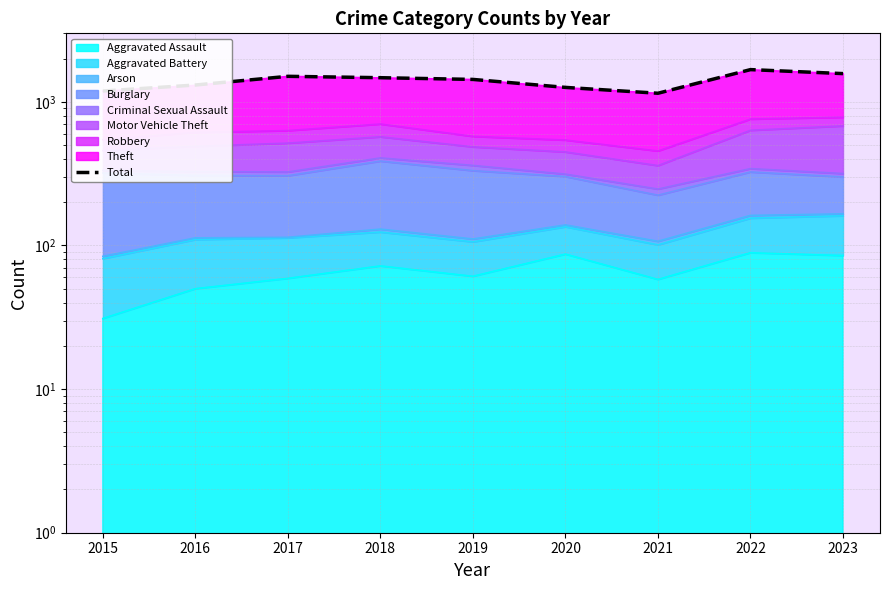

Does the chart display data point markers on the line(s)?

No